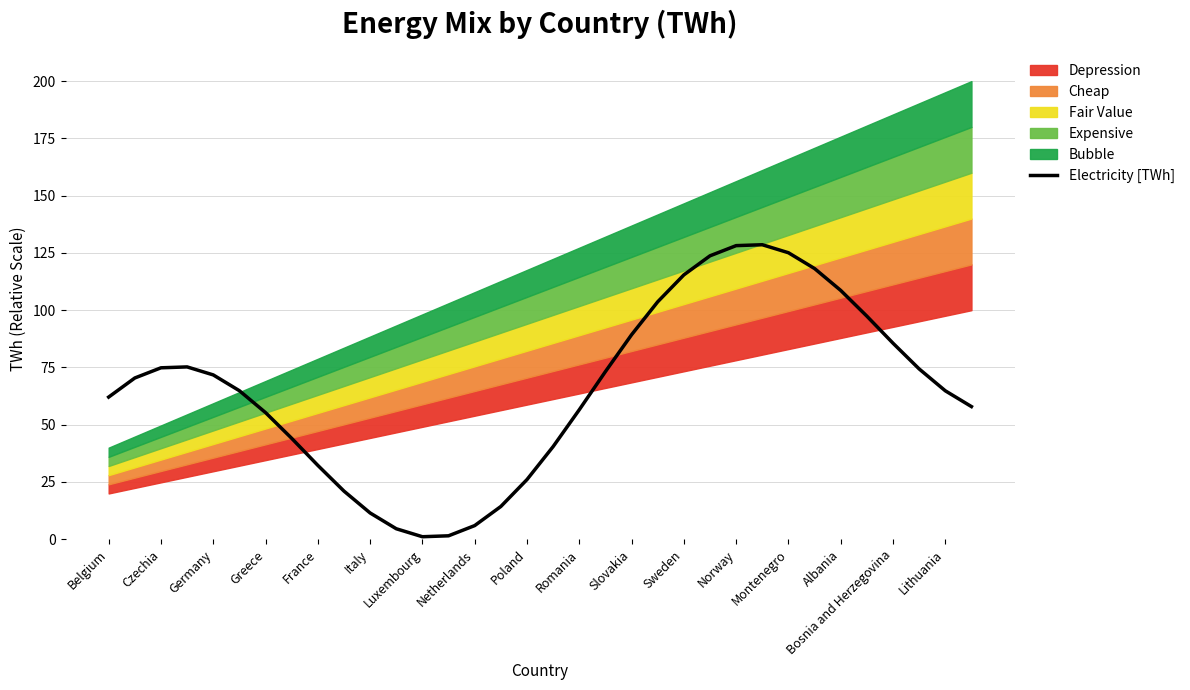

True or false: Electricity [TWh] has a value of 41.0 at Norway.

False